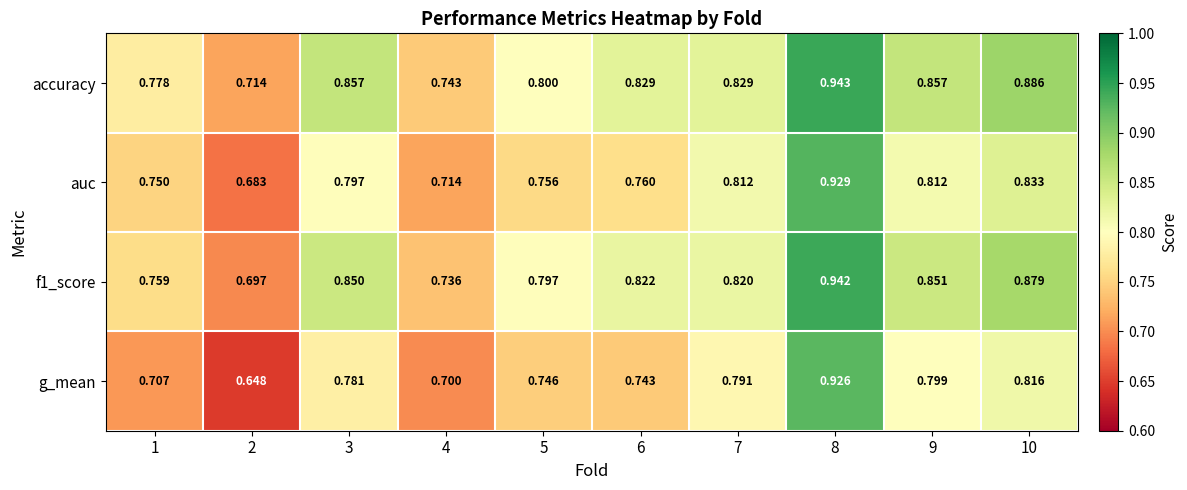

Between 5 and 7, which series saw the biggest shift?

auc